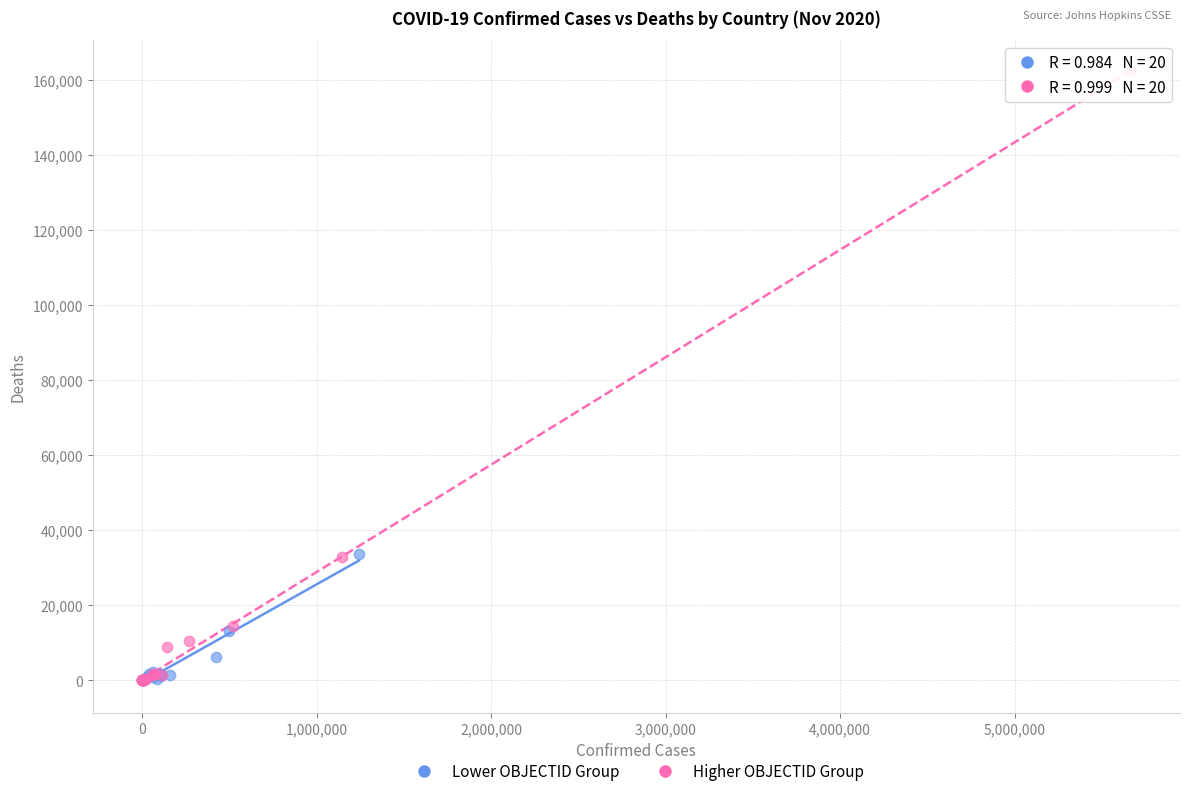

Which series reaches the maximum Y coordinate?

Higher OBJECTID Group